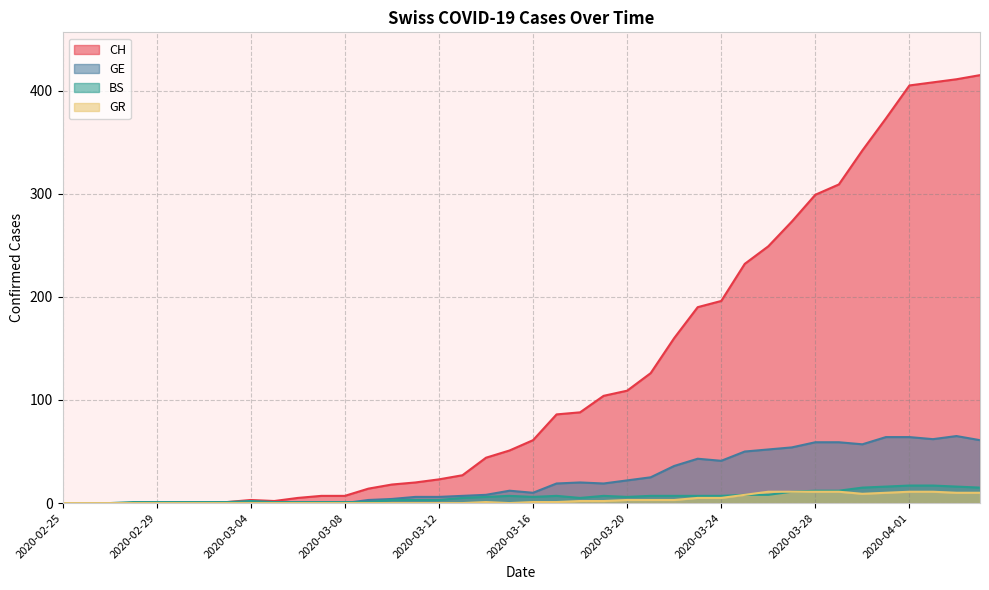

How many interior local valleys does the CH series have?

1